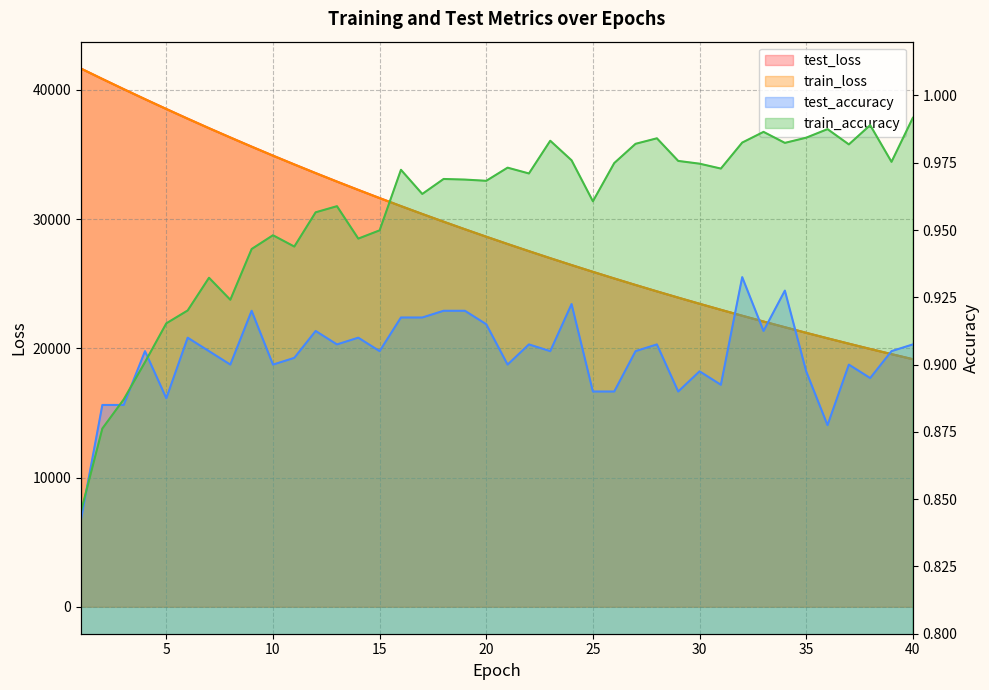

How many interior local valleys does the test_accuracy series have?

13